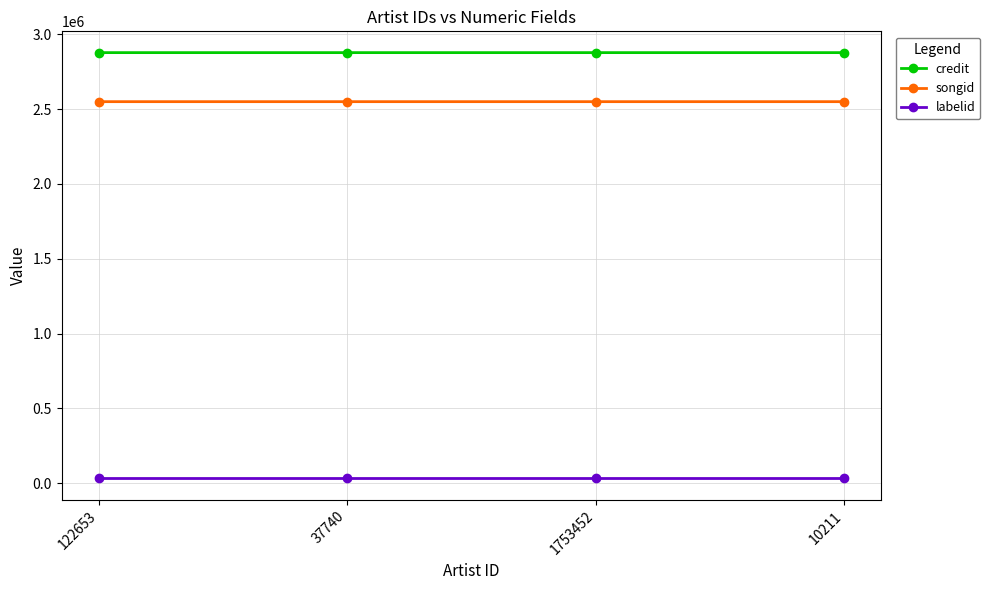

What is the label of the 1st point from the left?

122653